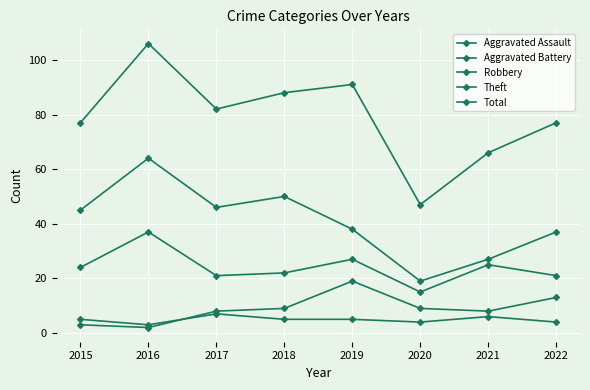

How many distinct data groups are displayed?

5